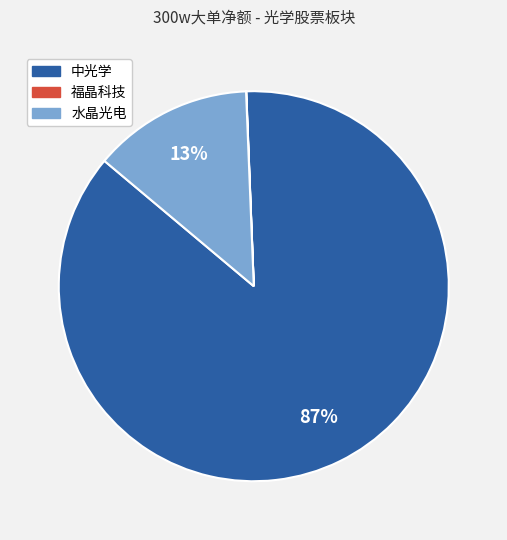

Is there a majority slice in this chart?

Yes